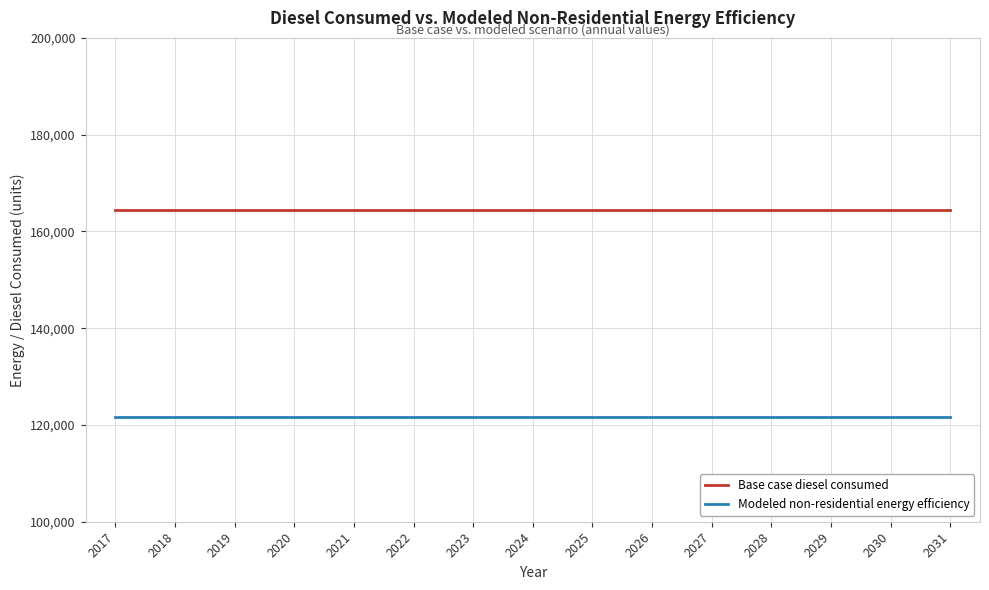

At 2021, list the series in order from largest to smallest.

Base case diesel consumed, Modeled non-residential energy efficiency